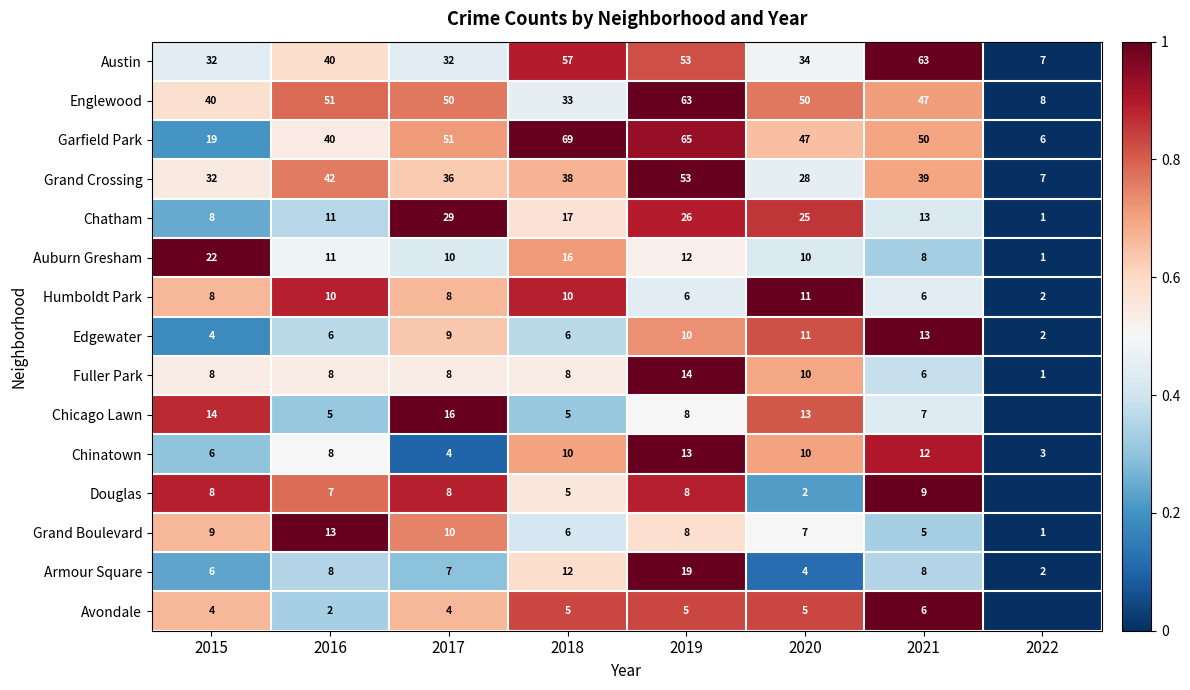

At which label is Englewood closest to 35?

2018